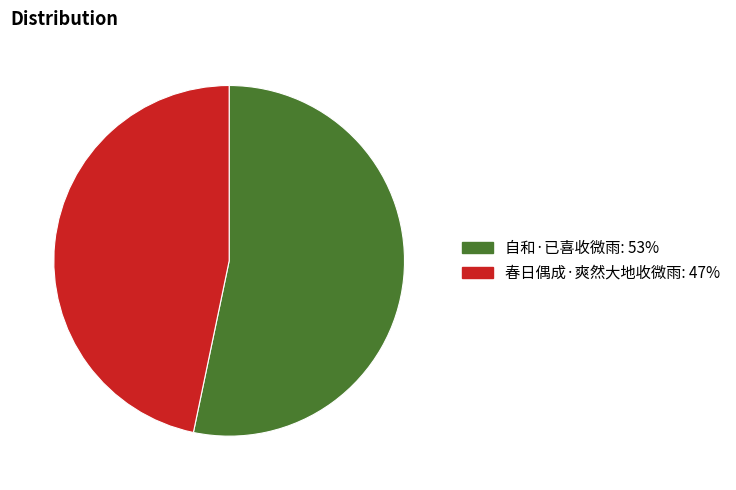

Which category has the biggest portion of the pie?

自和·已喜收微雨